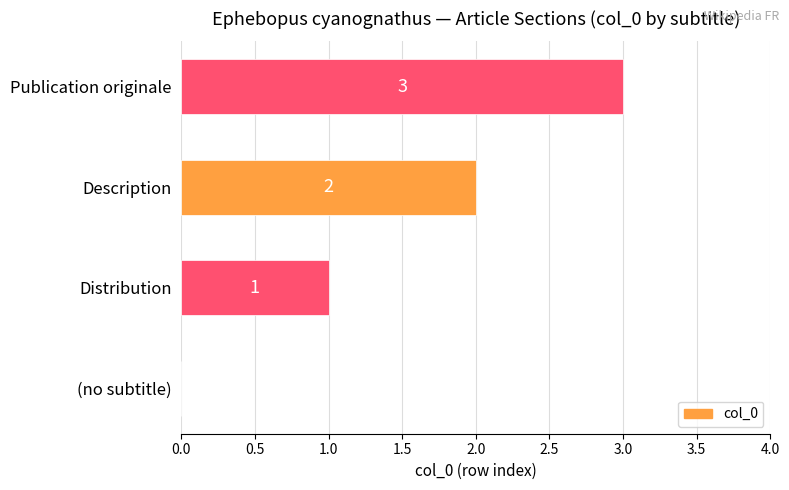

What is the change in value from Description to Publication originale?

+1